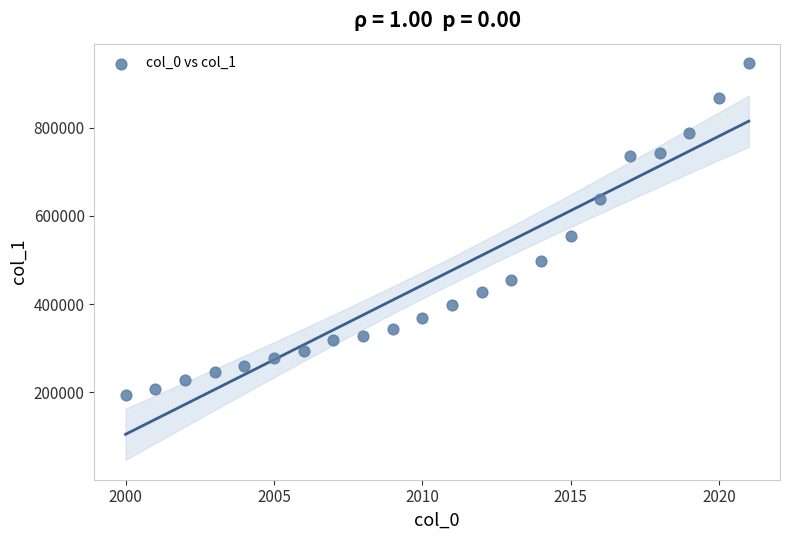

What Y value in the scatter plot is closest to 570331?

554393